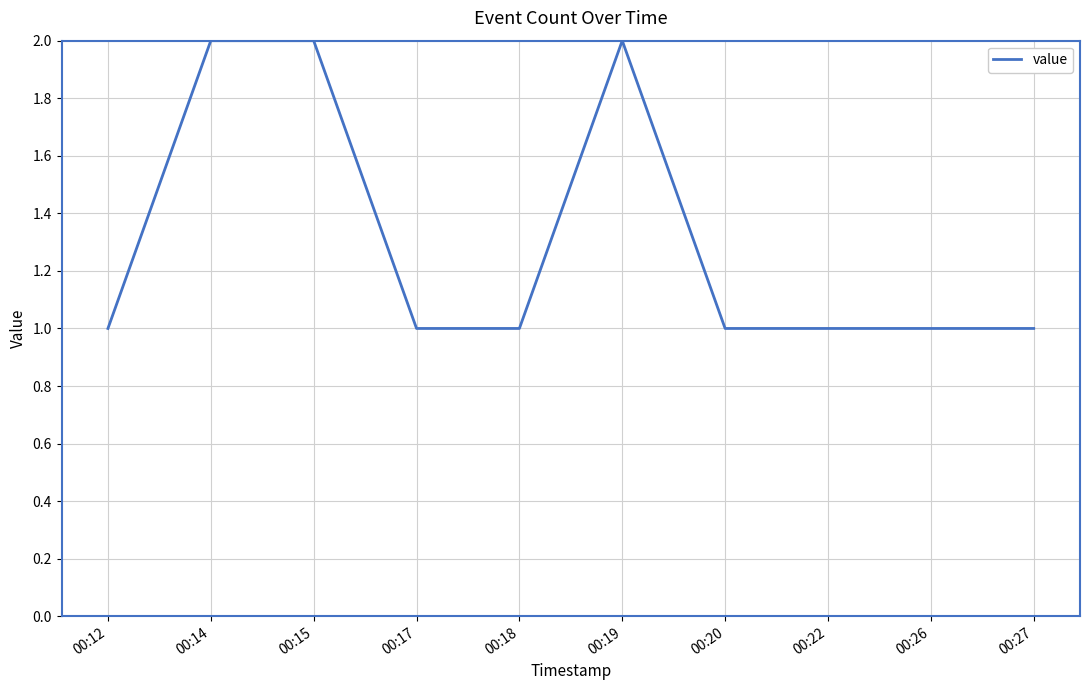

What is the change in value from 00:15 to 00:26?

-1